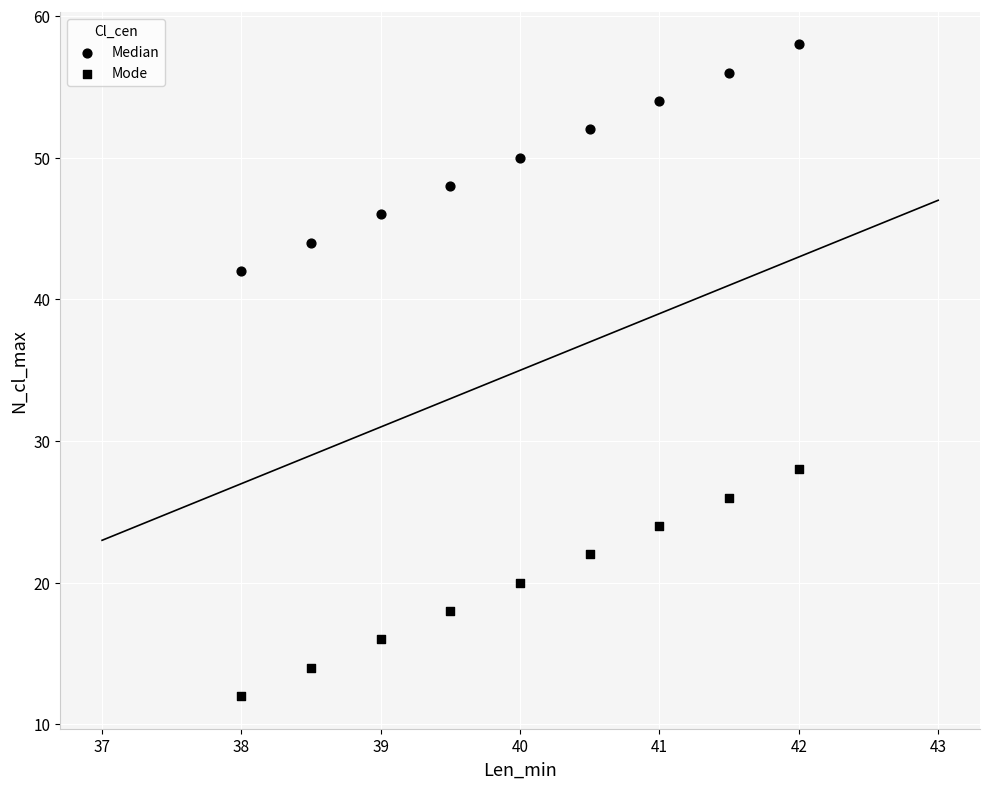

How many data points are displayed?

18